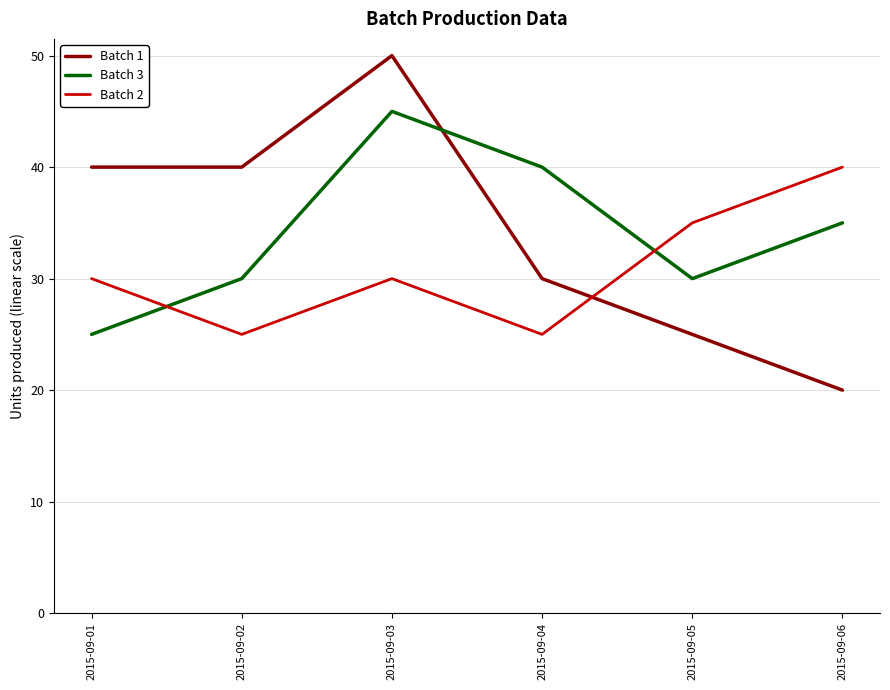

True or false: Batch 1 has a value of 19 at 2015-09-04.

False